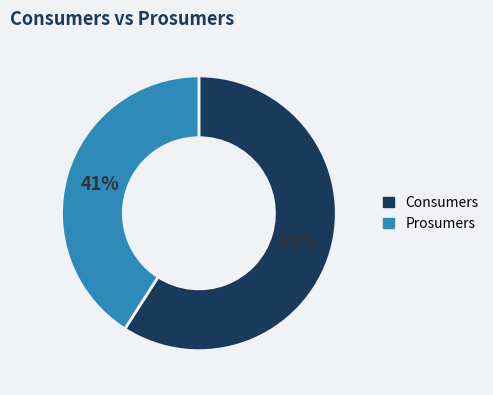

To the nearest percent, what percentage of the pie is Consumers?

59%